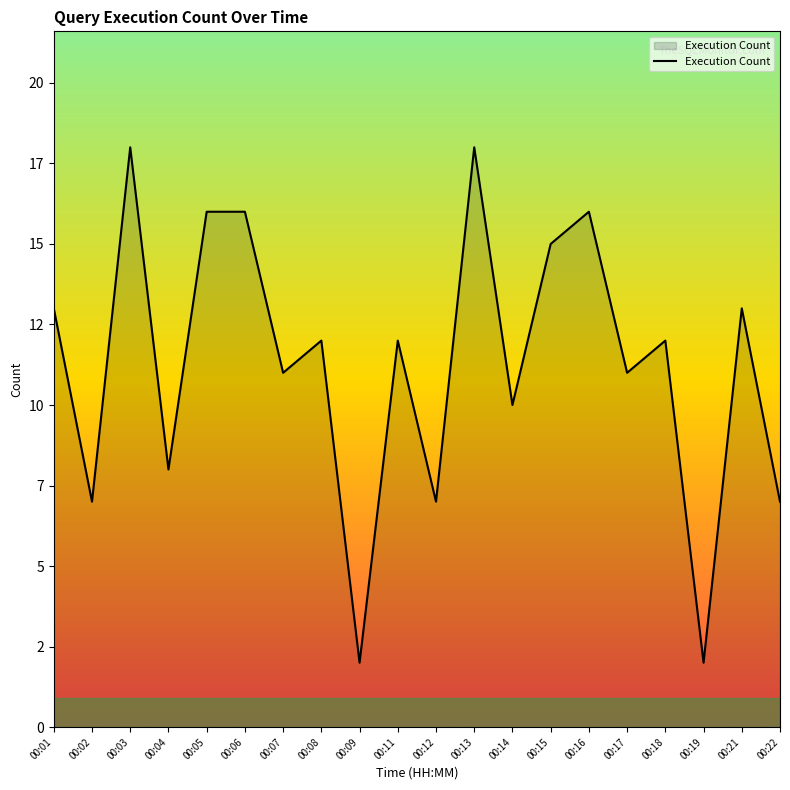

Does the chart display data point markers on the line(s)?

No